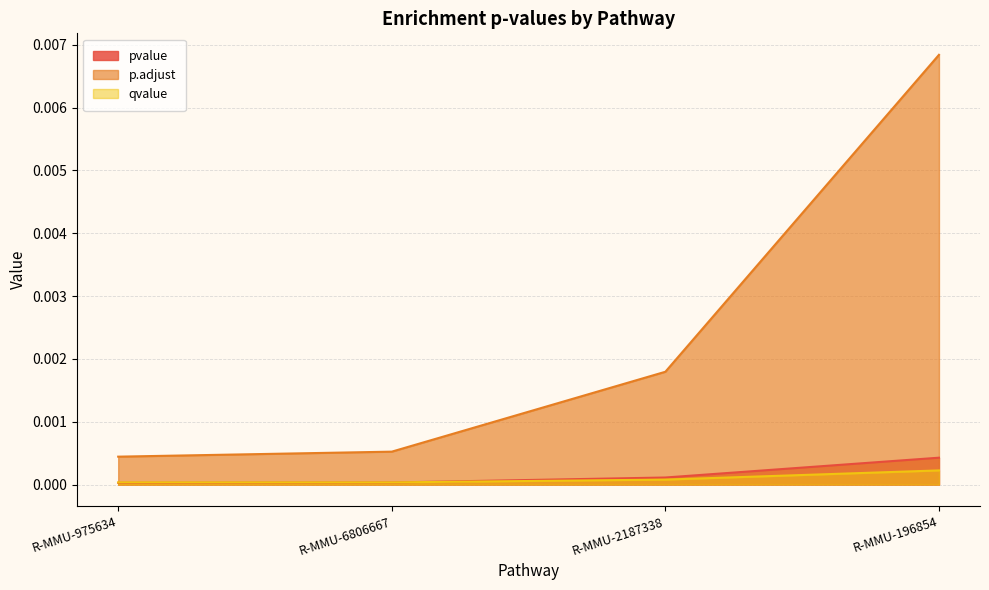

At how many categories does at least one series exceed 0?

4